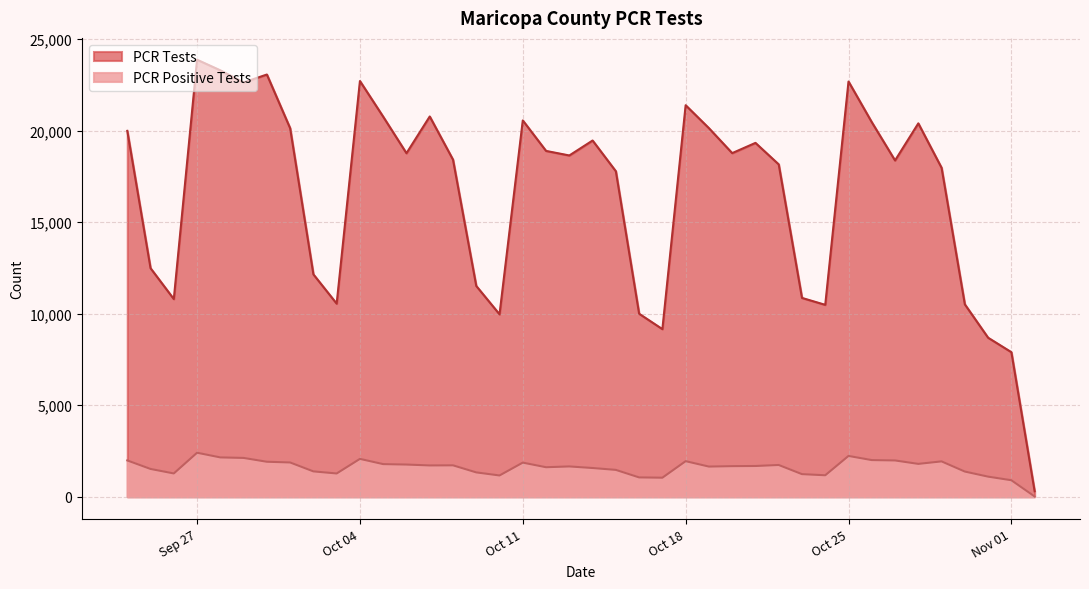

What is the minimum value for PCR Tests?

300